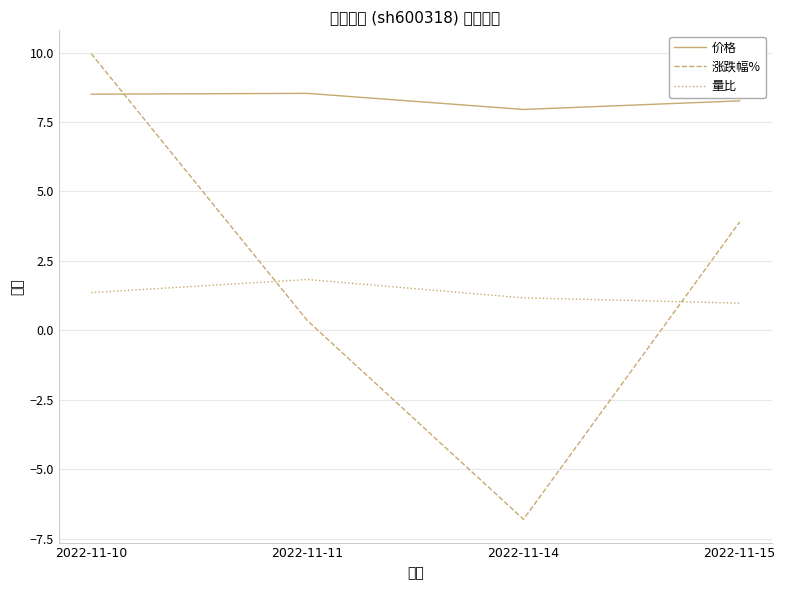

Rank the series at 2022-11-10 from lowest to highest value.

量比, 价格, 涨跌幅%